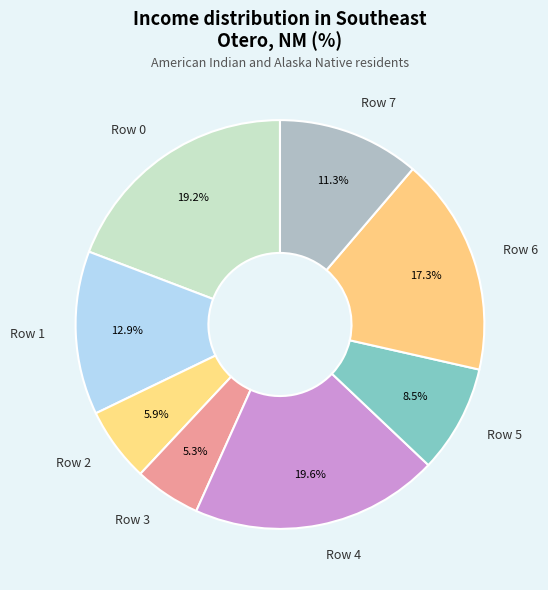

Which slice is the smallest?

Row 3